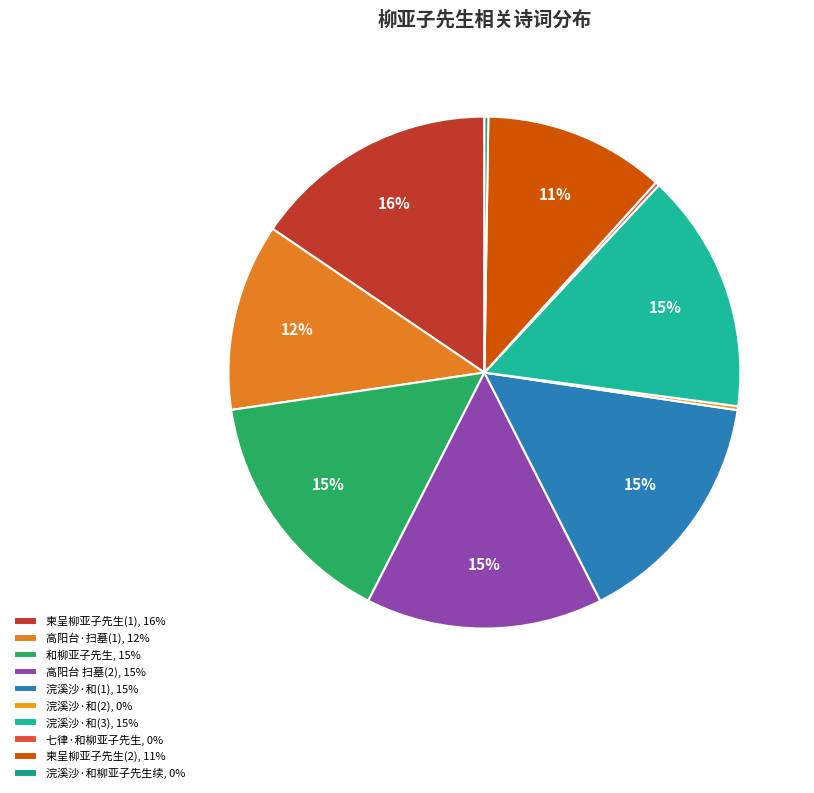

How many slices are in this pie chart?

10